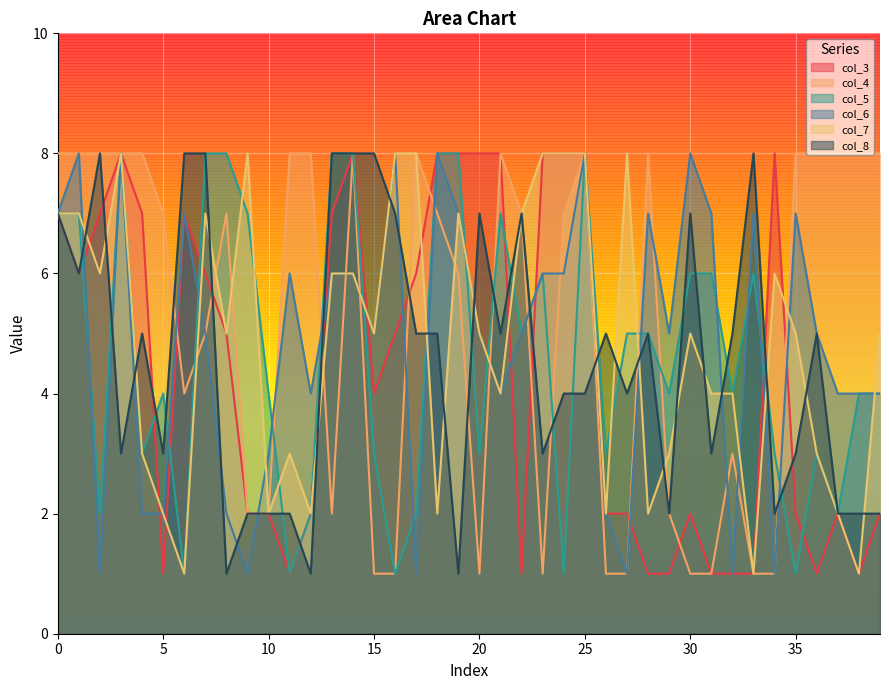

What is the difference between the col_8 values at 25 and 36?

1